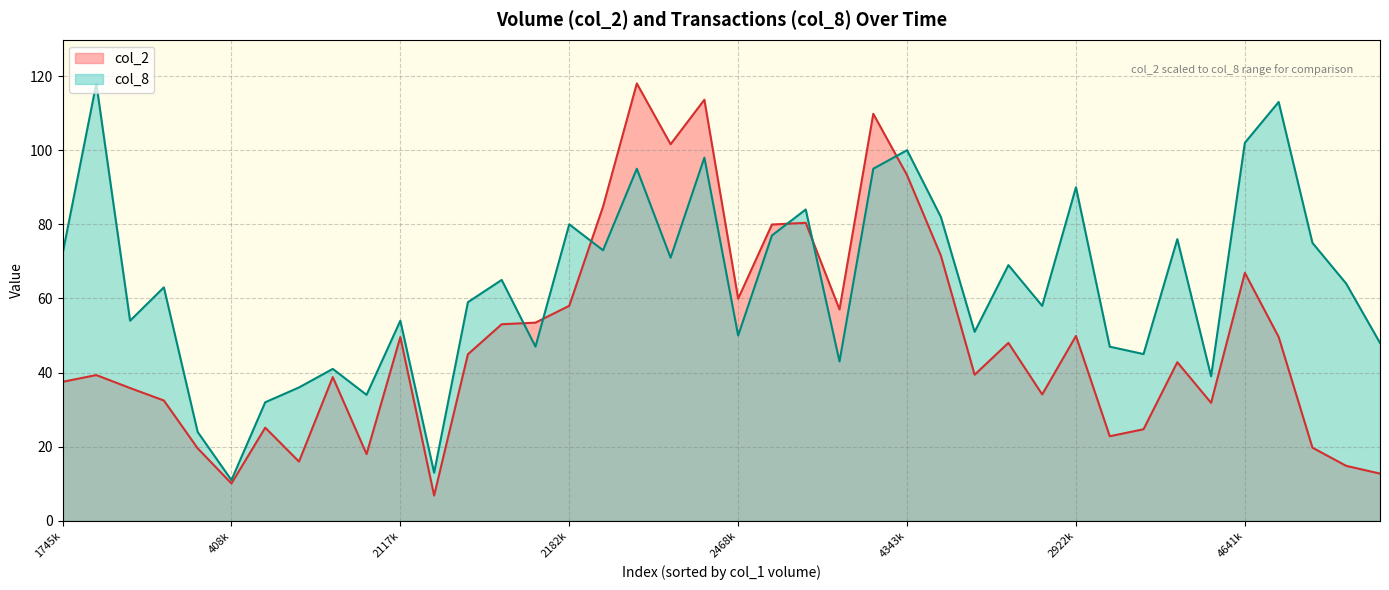

Does the chart display data point markers on the line(s)?

No